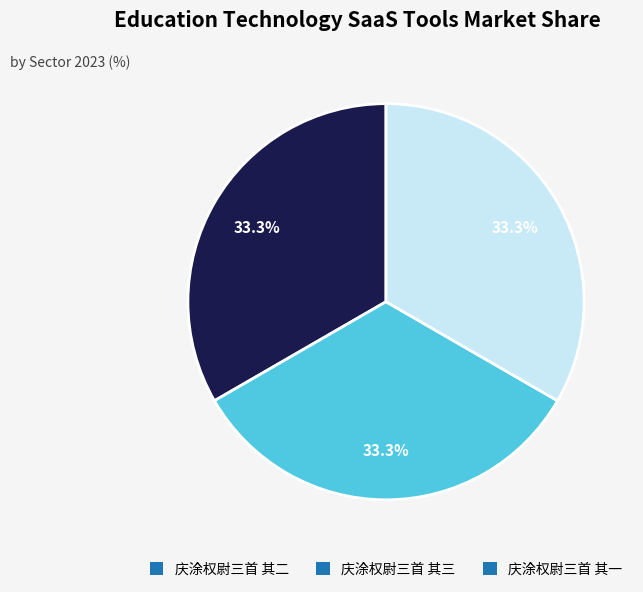

Do 庆涂权尉三首 其一 and 庆涂权尉三首 其二 together represent more than half of the pie?

Yes